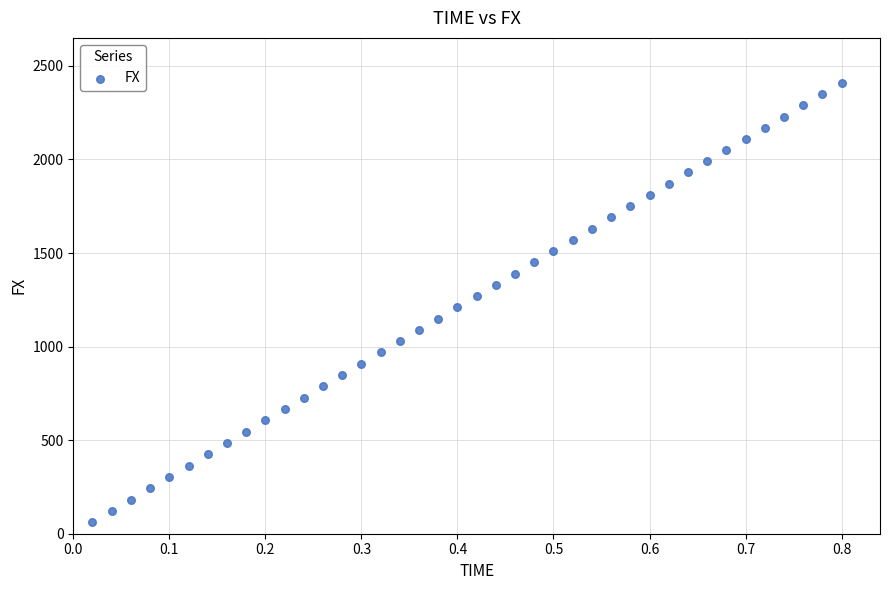

What is the range of Y values (max minus min)?

2348.3